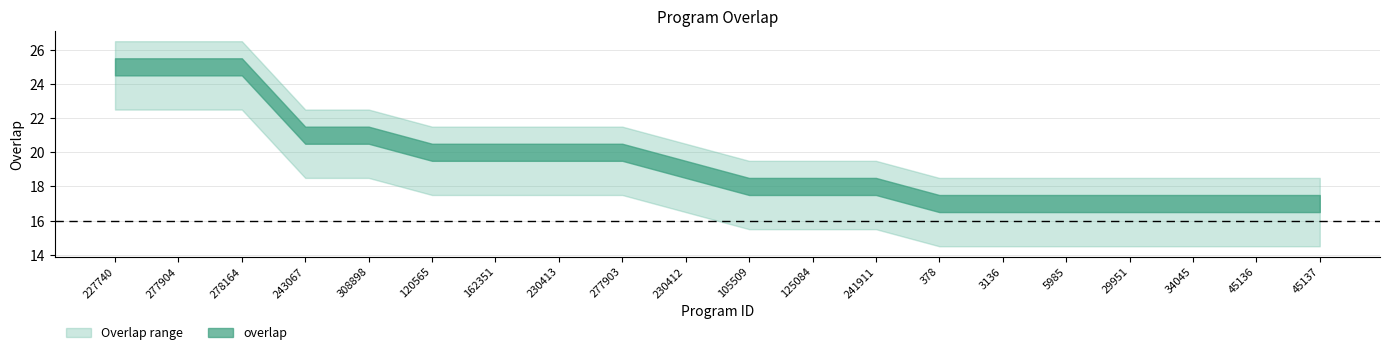

Between 45136 and 29951, which is larger?

45136